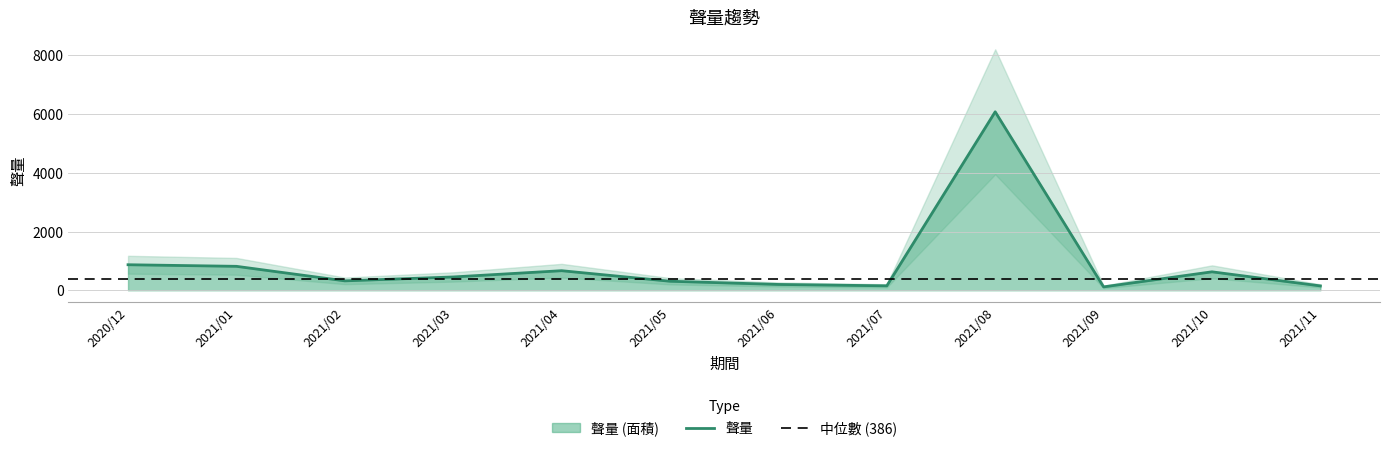

At which category does the data reach its first local valley?

2021/02